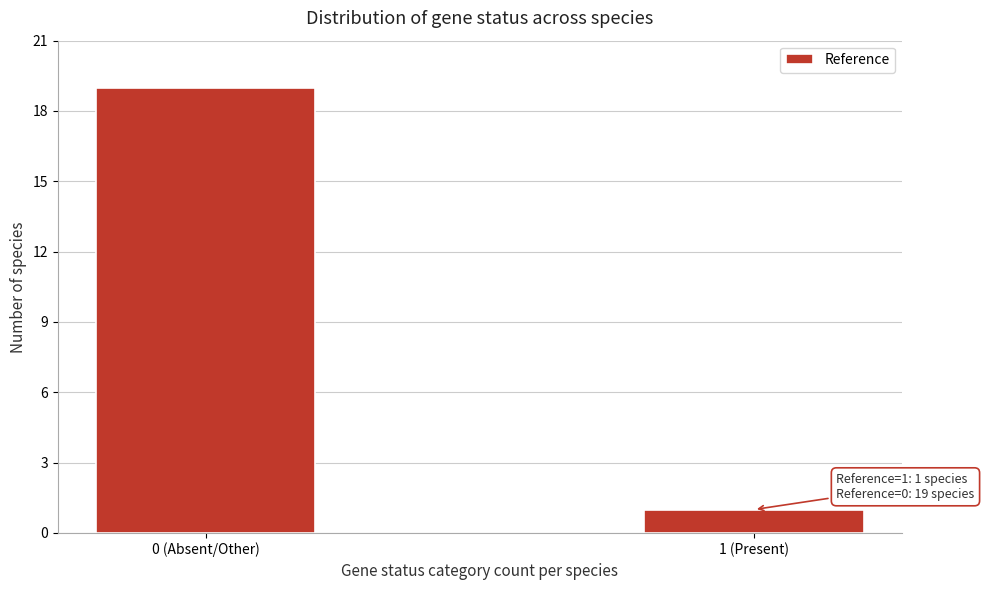

Reading left to right, what are all the values shown in this chart?

19	1